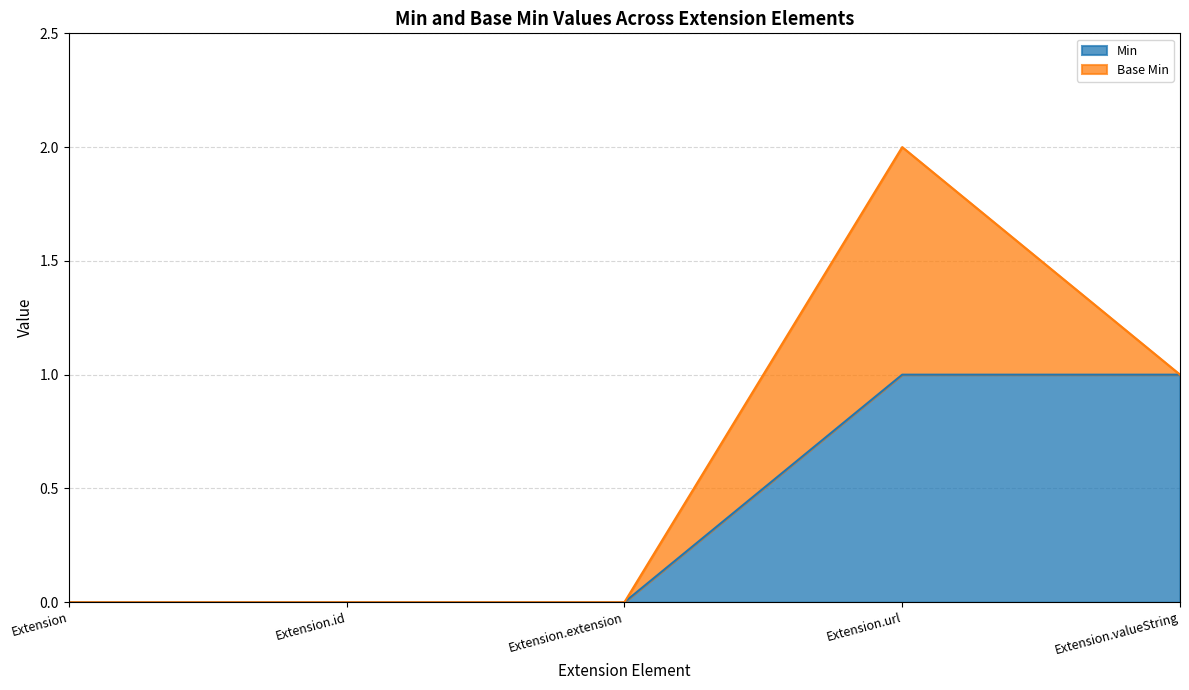

At which category is the sum across all series the highest?

Extension.url